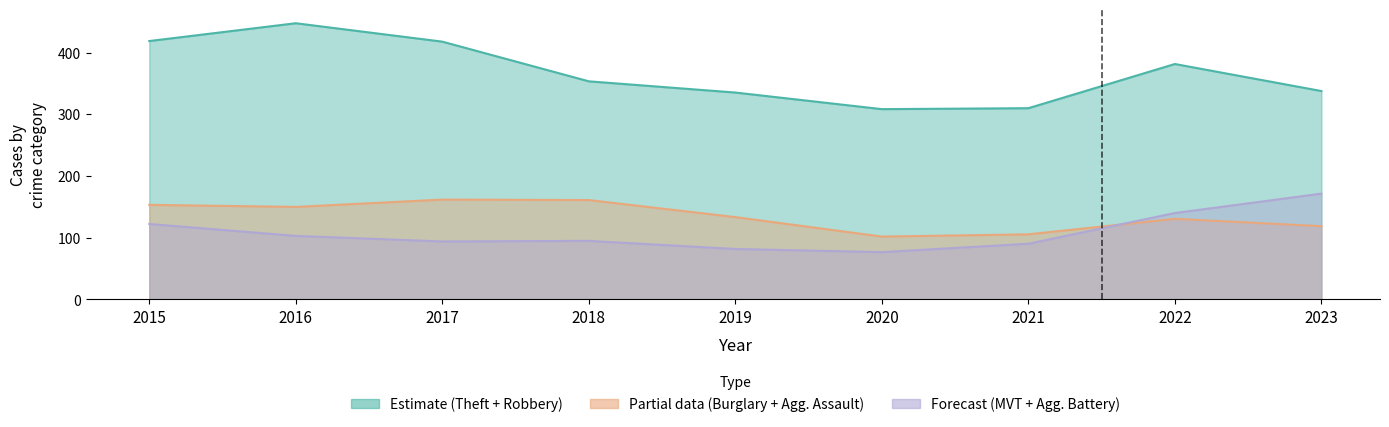

Reading right to left, transcribe all the data shown in this chart.

Theft: 2023=265	2022=372	2021=224	2020=266	2019=325	2018=305	2017=372	2016=394	2015=369
Burglary: 2023=71	2022=95	2021=67	2020=55	2019=92	2018=117	2017=133	2016=113	2015=123
Motor Vehicle Theft: 2023=152	2022=110	2021=49	2020=40	2019=35	2018=63	2017=59	2016=59	2015=96
Robbery: 2023=56	2022=50	2021=59	2020=40	2019=17	2018=33	2017=55	2016=69	2015=41
Aggravated Assault: 2023=43	2022=48	2021=32	2020=39	2019=43	2018=50	2017=32	2016=32	2015=32
Aggravated Battery: 2023=25	2022=36	2021=31	2020=35	2019=44	2018=37	2017=32	2016=41	2015=31